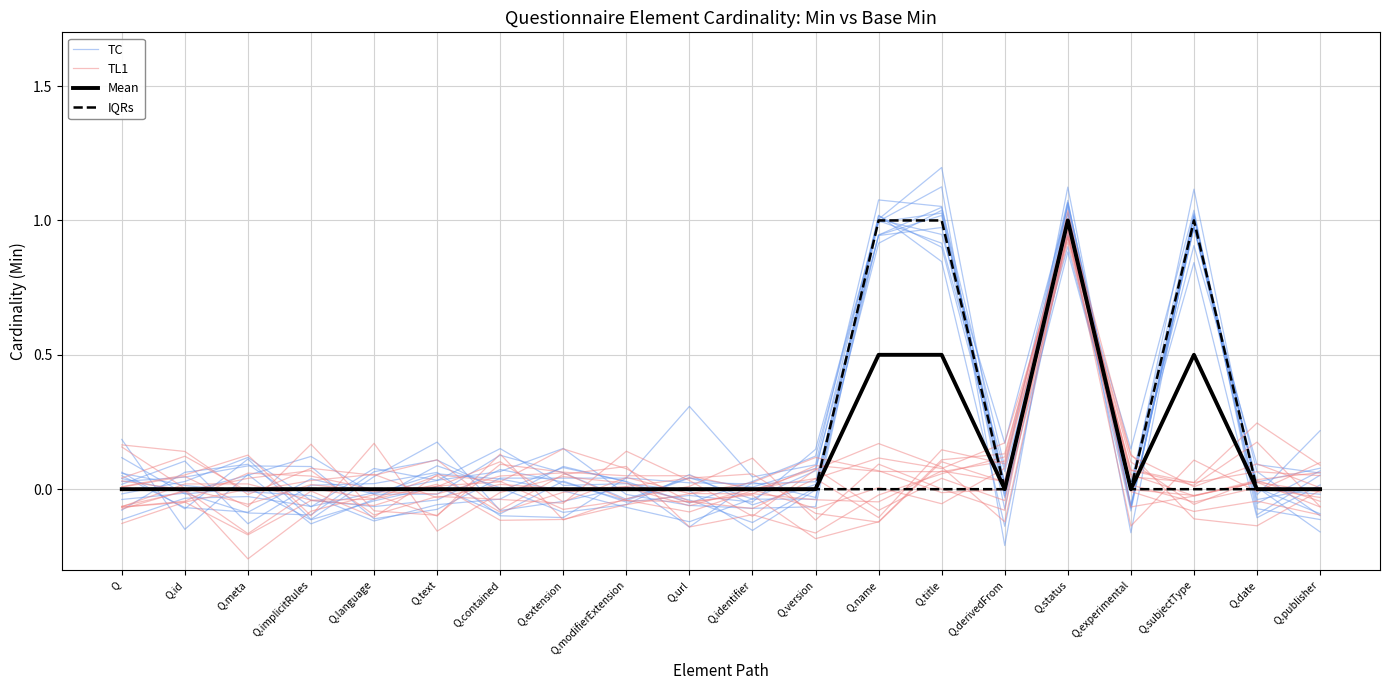

What is the approximate value of TL1 at Q.subjectType?

-0.1